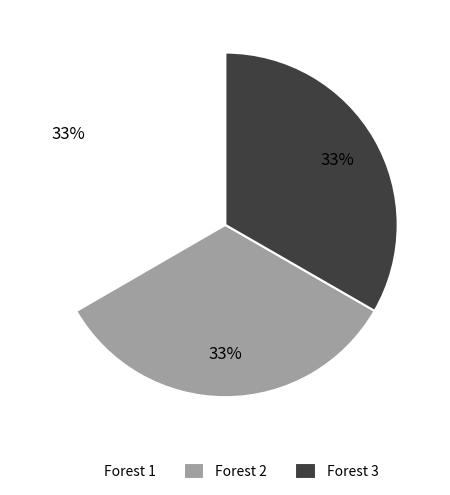

Does Forest 3 account for over 50% of the chart?

No